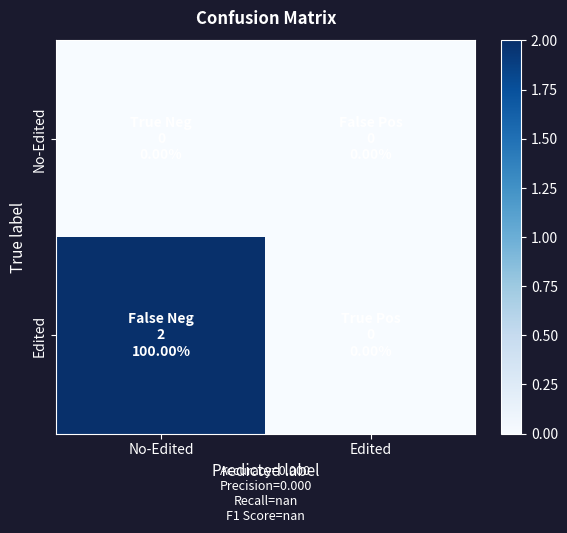

Which series has the largest range (max minus min)?

Edited